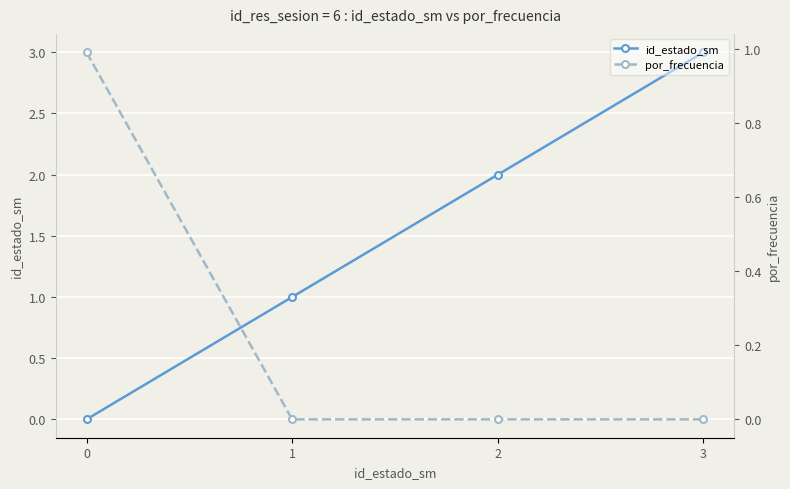

Reading left to right, what are all the values shown in this chart?

id_estado_sm: 0.0	1.0	2.0	3.0
por_frecuencia: 1.0	0.0	0.0	0.0